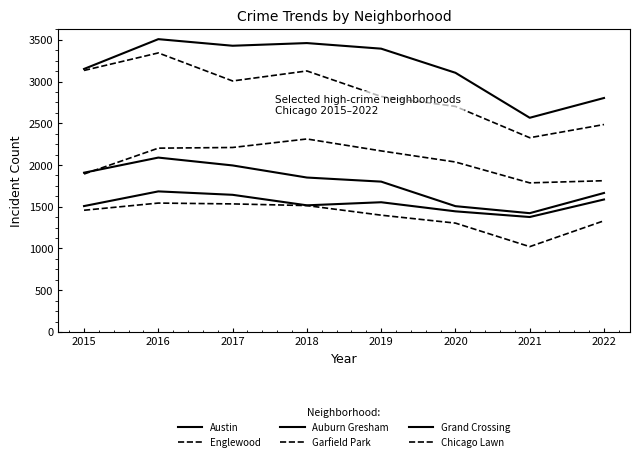

At 2018, list the series in order from smallest to largest.

Chicago Lawn, Grand Crossing, Auburn Gresham, Garfield Park, Englewood, Austin